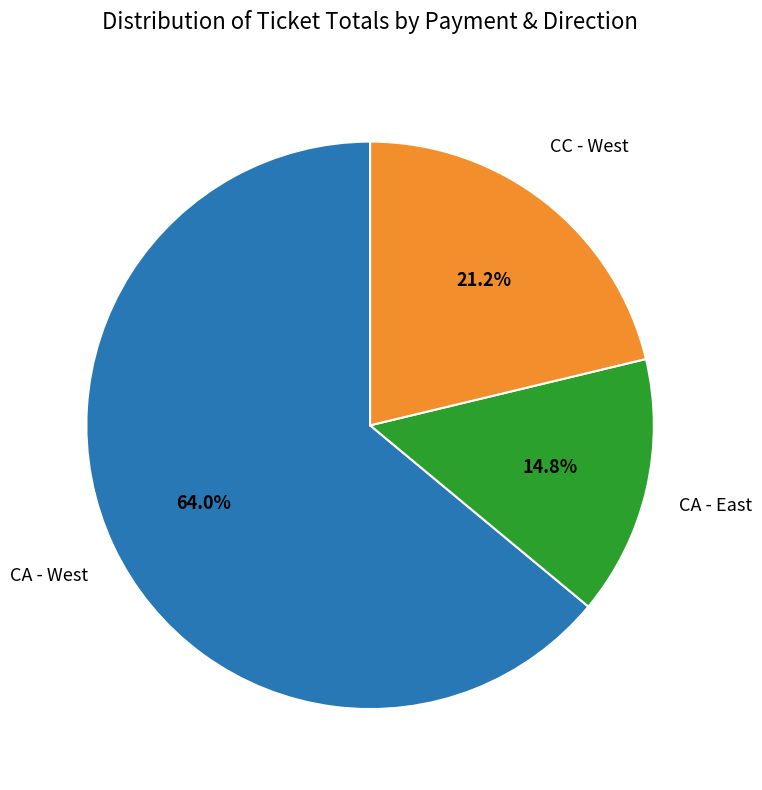

Count the number of slices in the pie.

3